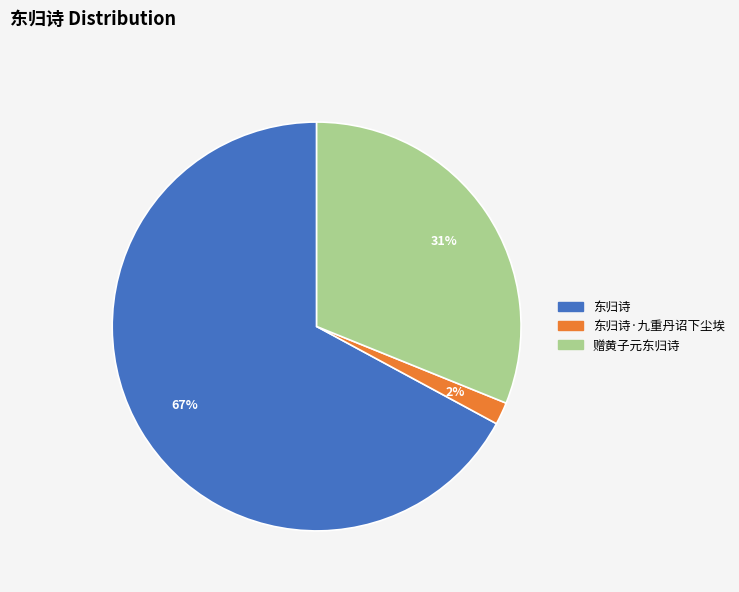

To the nearest percent, what is the average slice percentage?

33%